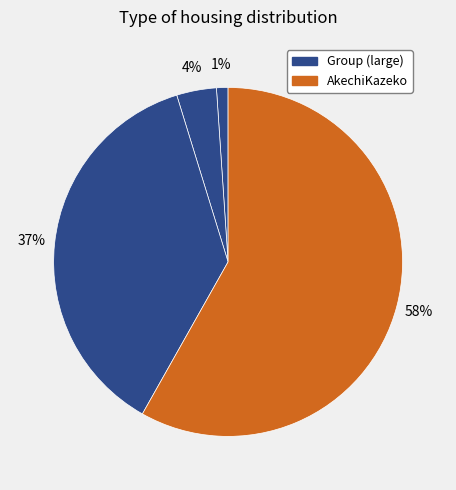

How many slices are in this pie chart?

4